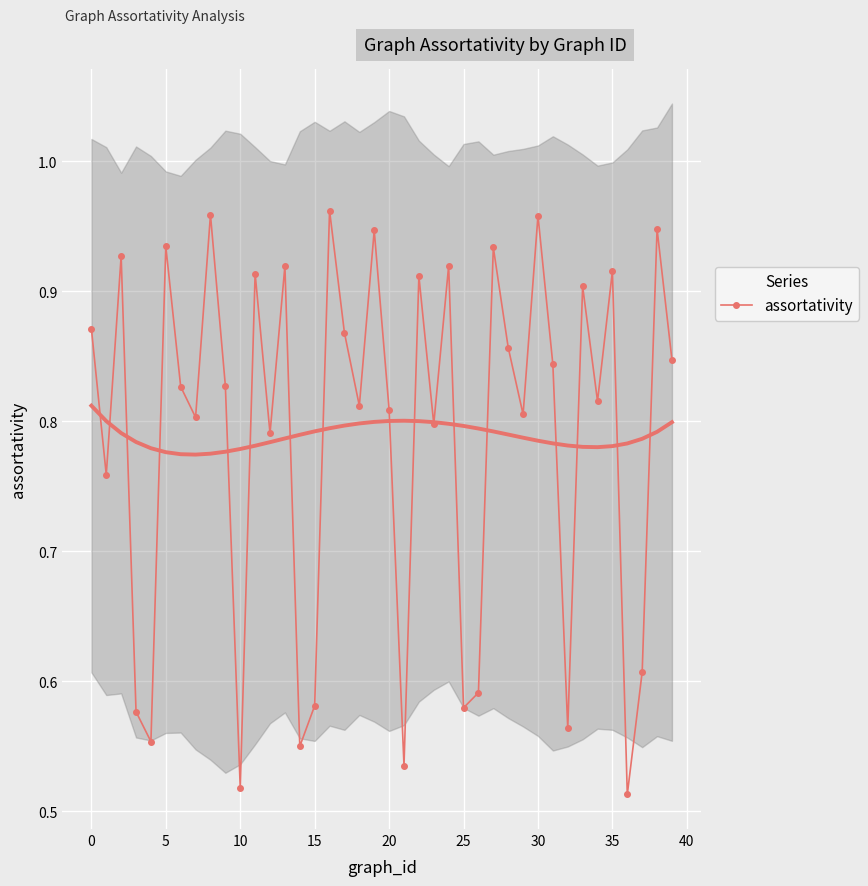

How many interior local peaks does the assortativity series have?

14